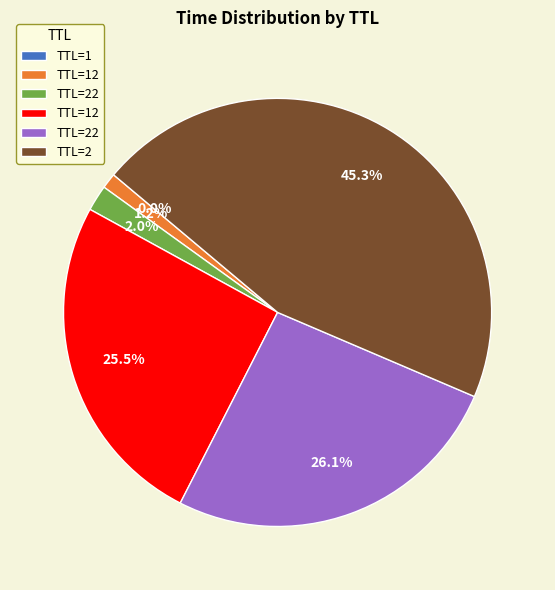

Is there any slice that represents more than half of the pie?

No